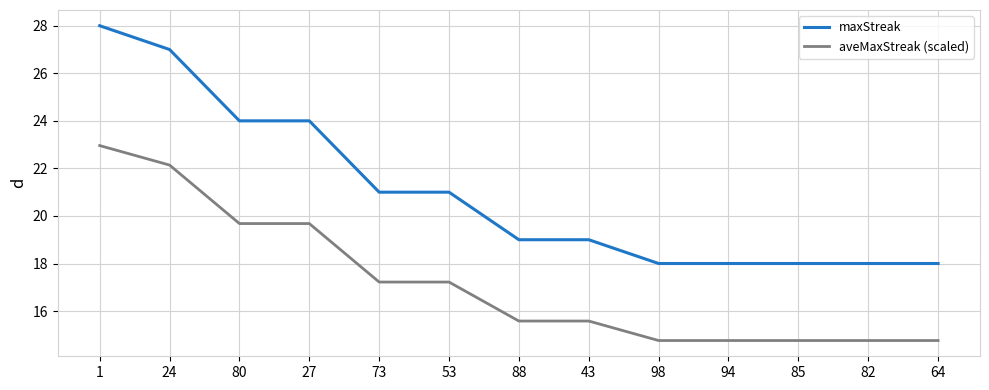

What is the difference between the aveMaxStreak (scaled) values at 53 and 82?

2.5